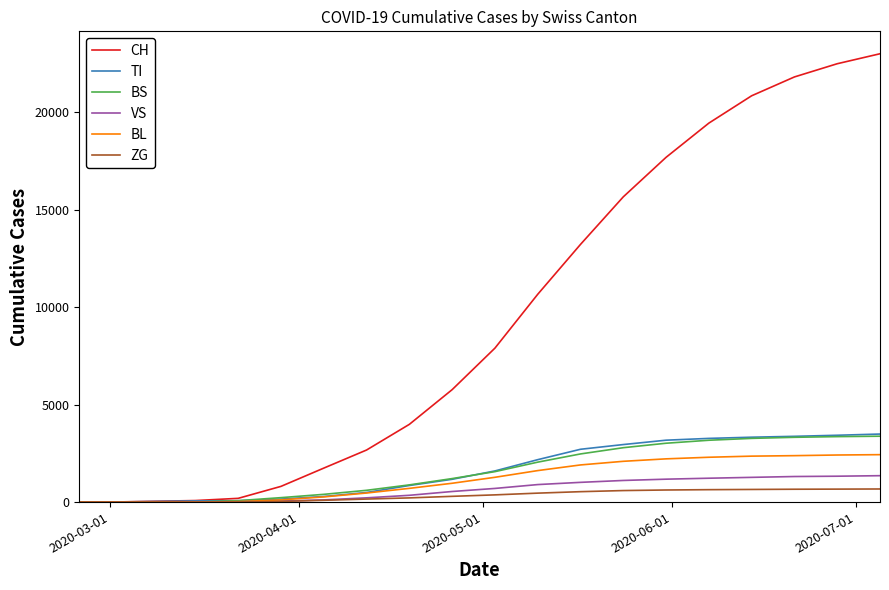

Which series has the widest spread of values?

CH